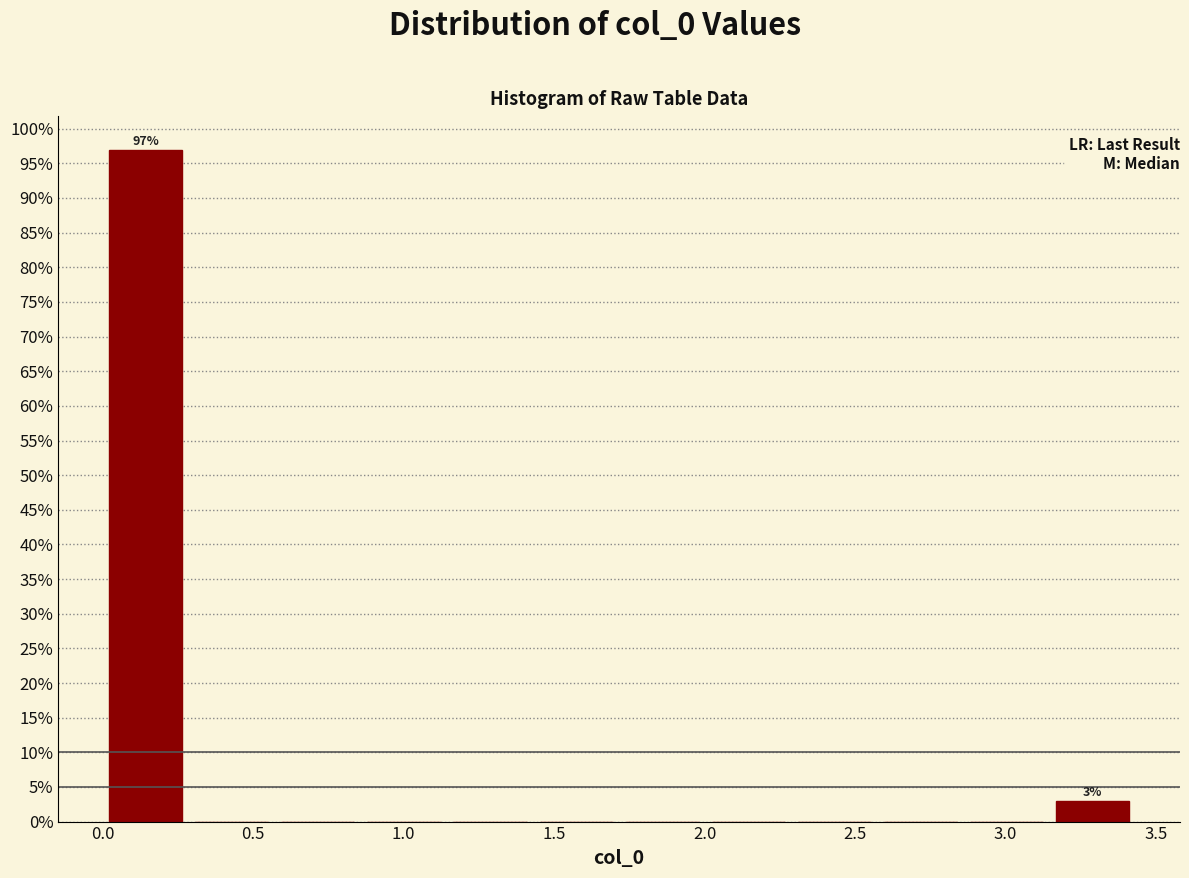

Over which range of the x-axis is the bar tallest?

0.00 to 0.30